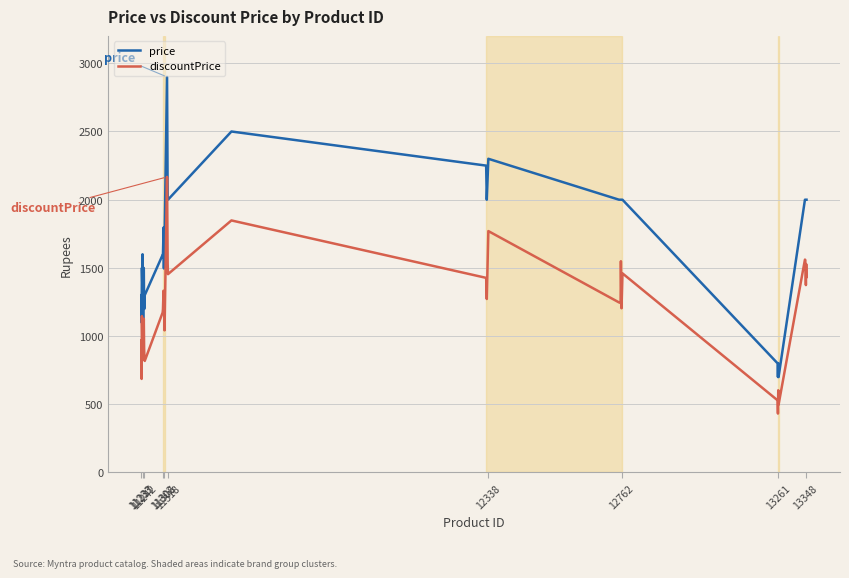

Which series has the largest total across all categories?

price